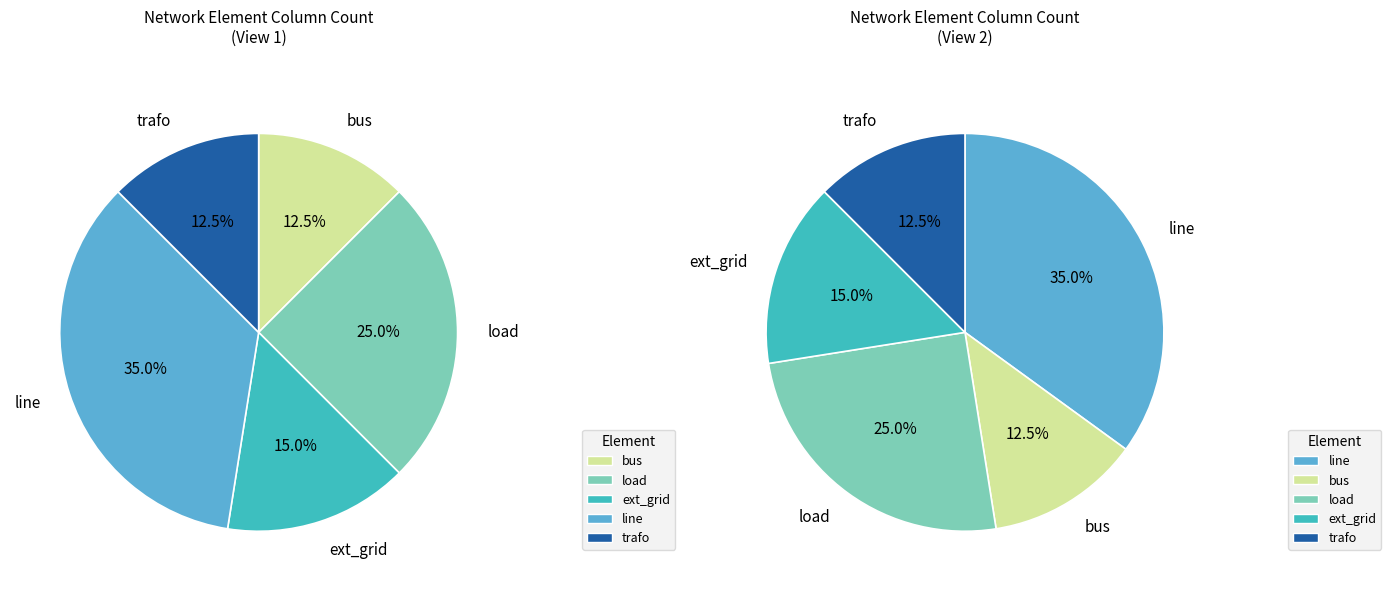

Does ext_grid represent more than half of the total?

No